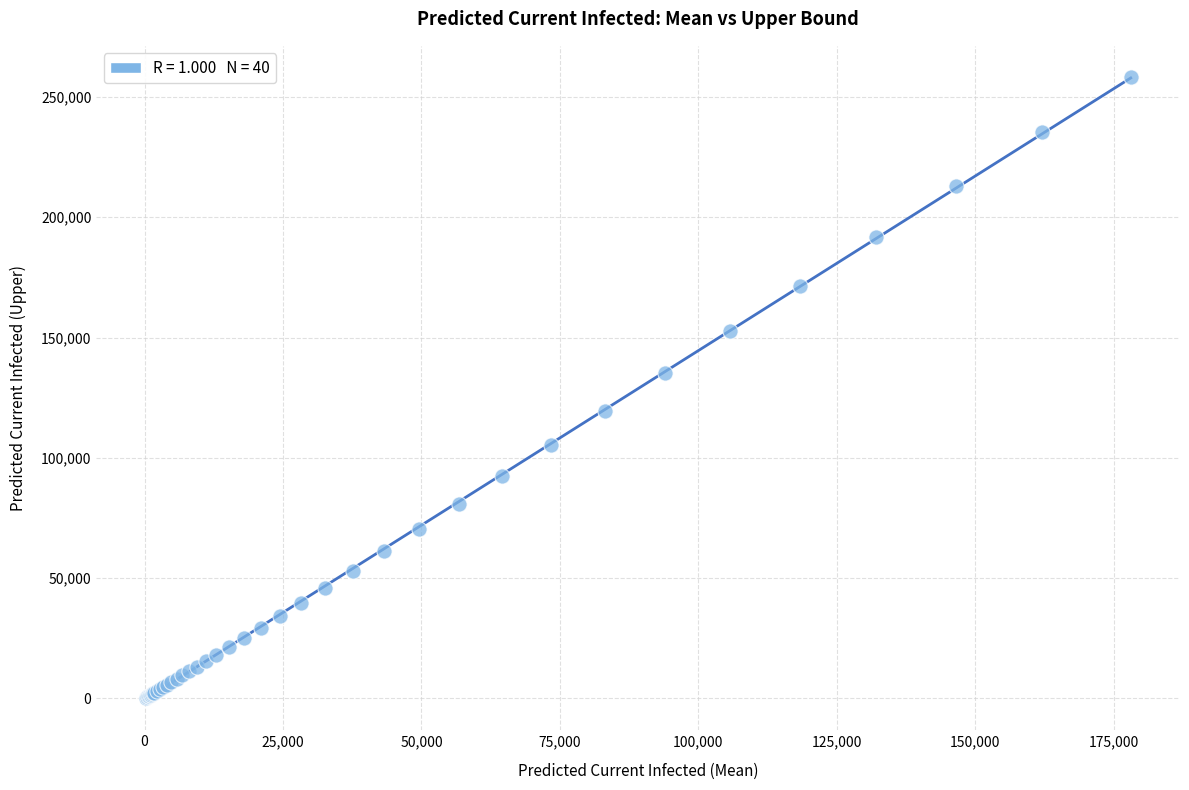

What Y value in the scatter plot is closest to 129303?

135401